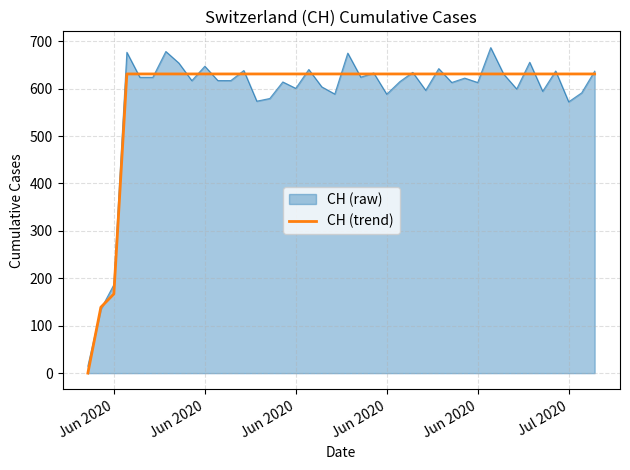

What is the maximum value for CH (trend)?

631.0